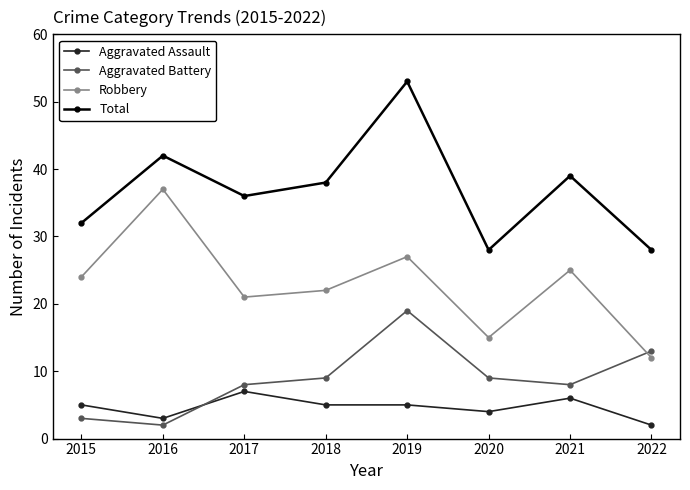

At which category is the sum across all series the highest?

2019